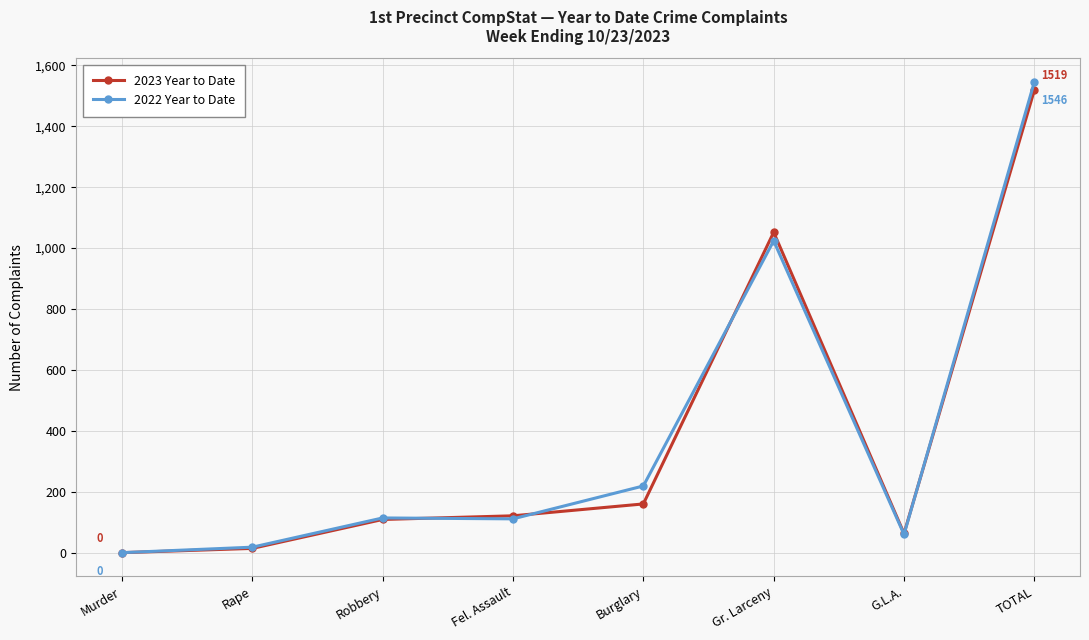

What is the difference between the 2023 Year to Date values at TOTAL and Burglary?

1359